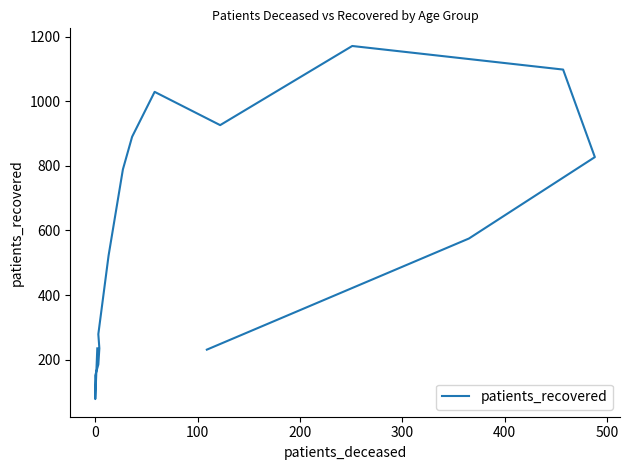

Reading left to right, list all the values displayed in this chart.

235	78	151	185	235	279	522	789	890	1029	926	1171	1098	827	575	231